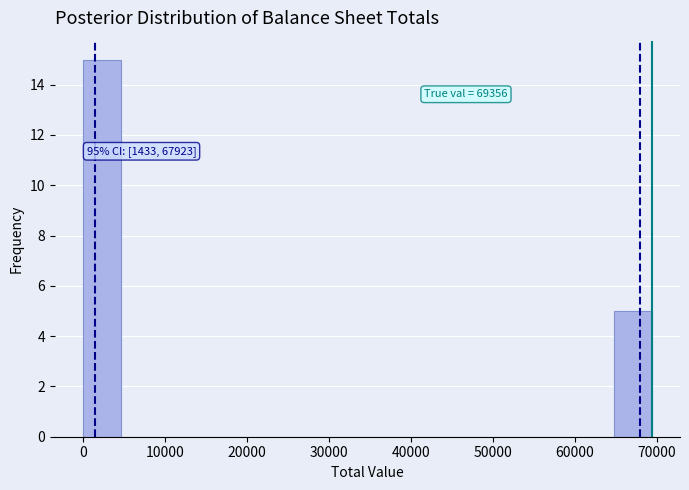

Over which range of the x-axis is the bar tallest?

0 to 5000